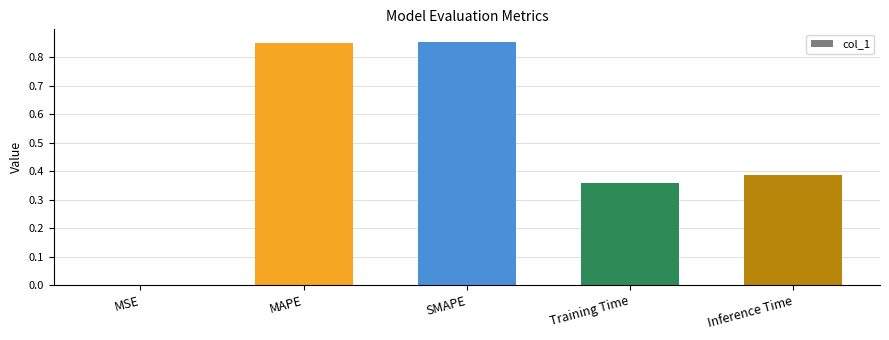

What is the sum of the values at Inference Time and Training Time?

0.7